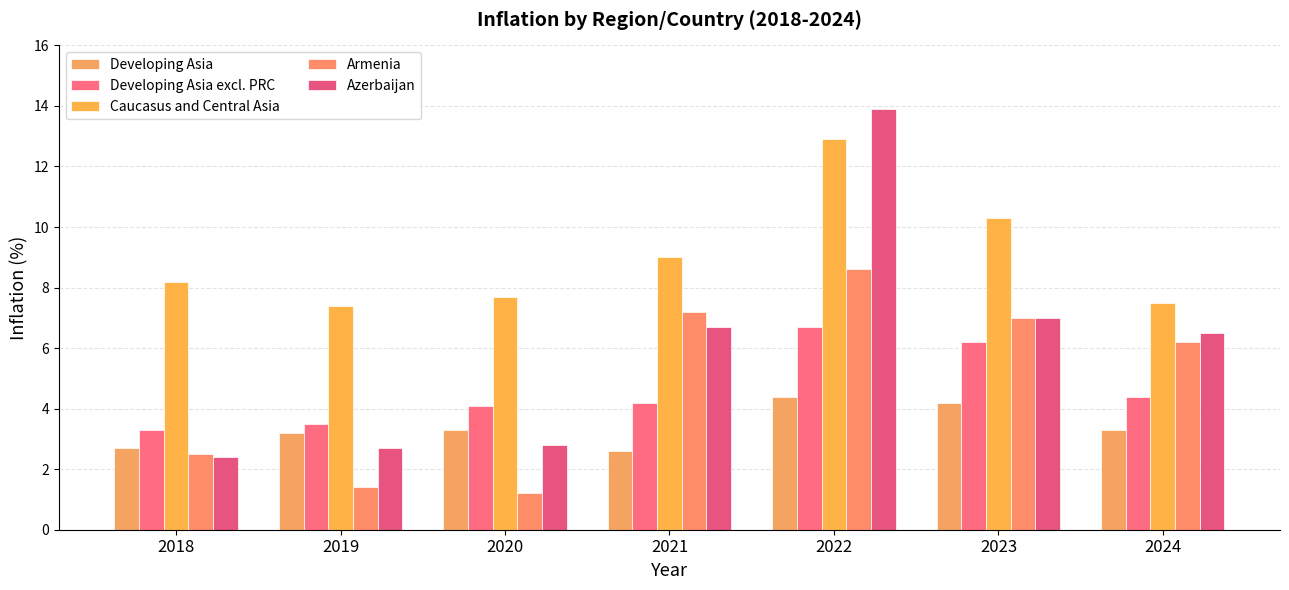

At how many categories does at least one series exceed 13?

1